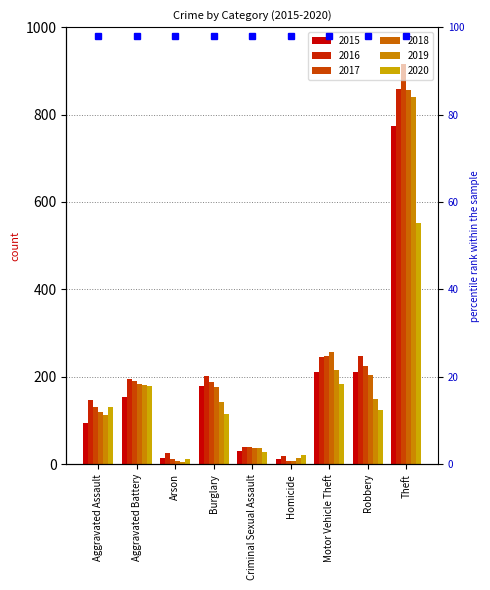

Read the 2016 value at Aggravated Battery, to the nearest 50.

200